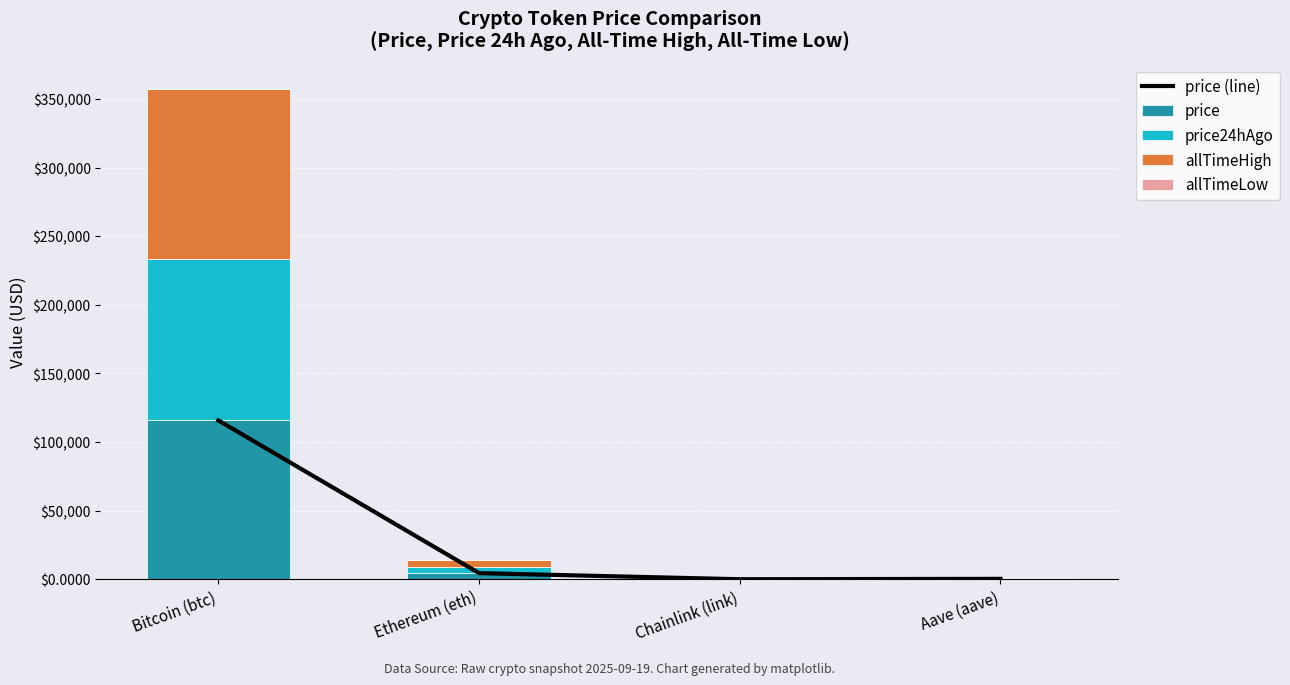

The value of allTimeLow at Bitcoin (btc) is 94.4. True or false?

False